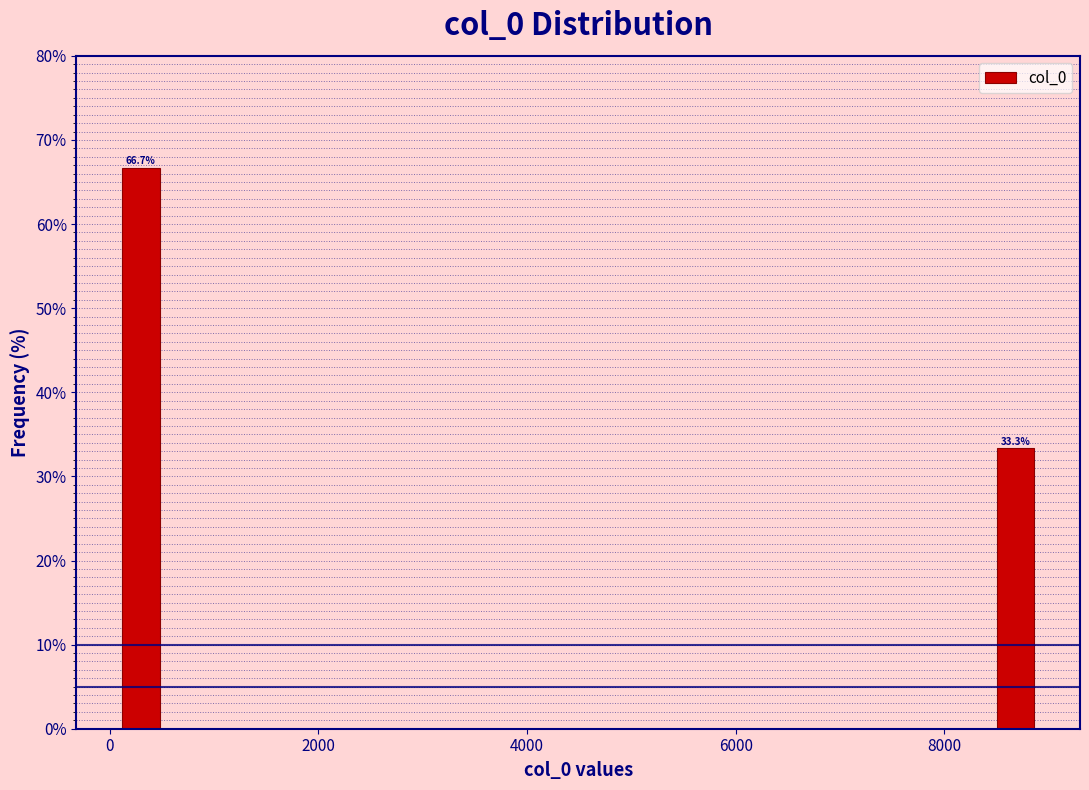

Around what value on the x-axis is the tallest bar? Give the approximate position of its centre, as read against the axis.

200